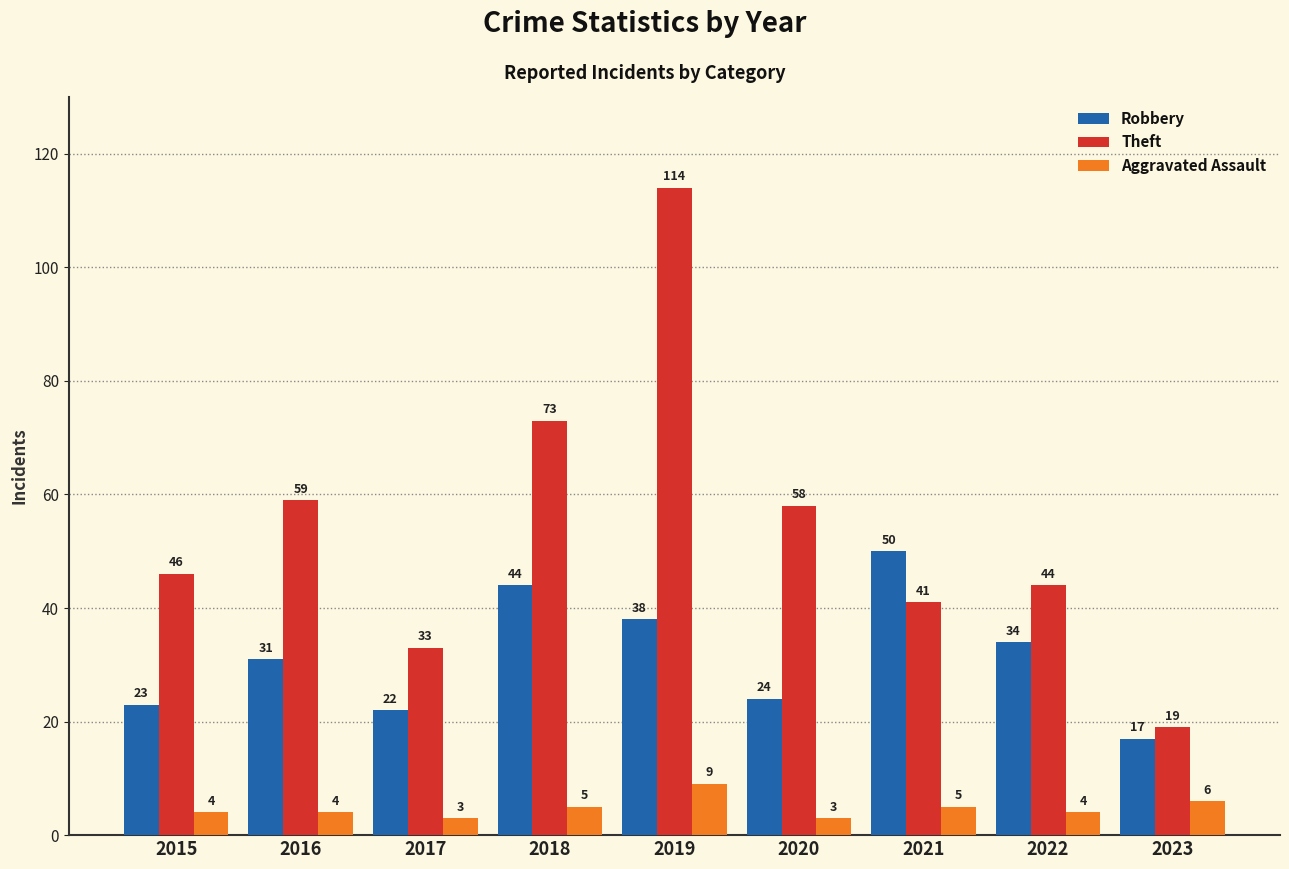

At which label does Theft reach its peak?

2019